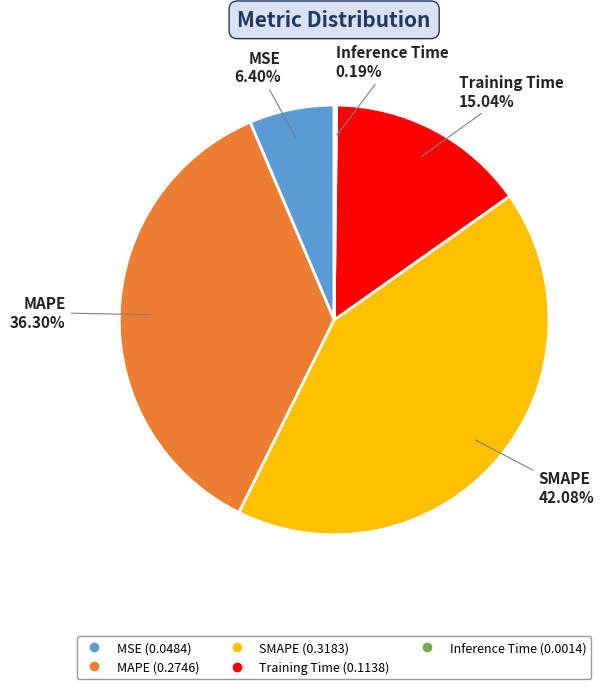

Does Training Time represent more than half of the total?

No